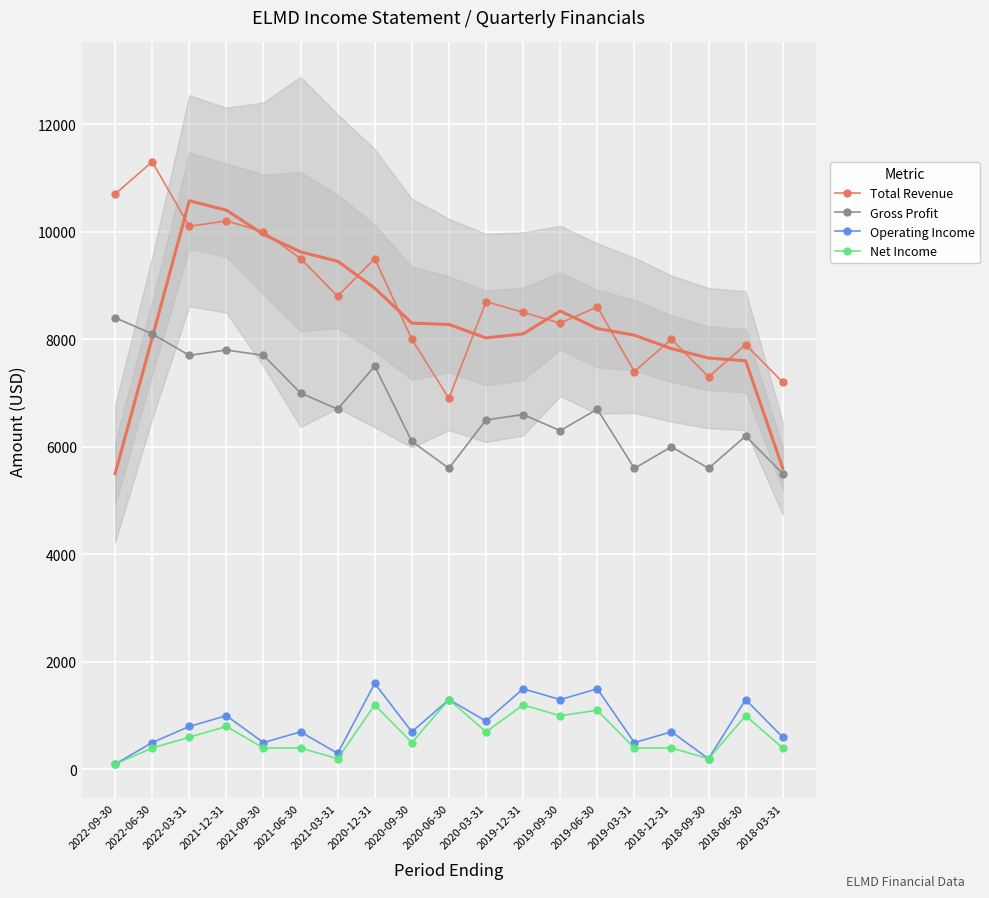

Which series changed the most between 2022-06-30 and 2019-06-30?

Total Revenue